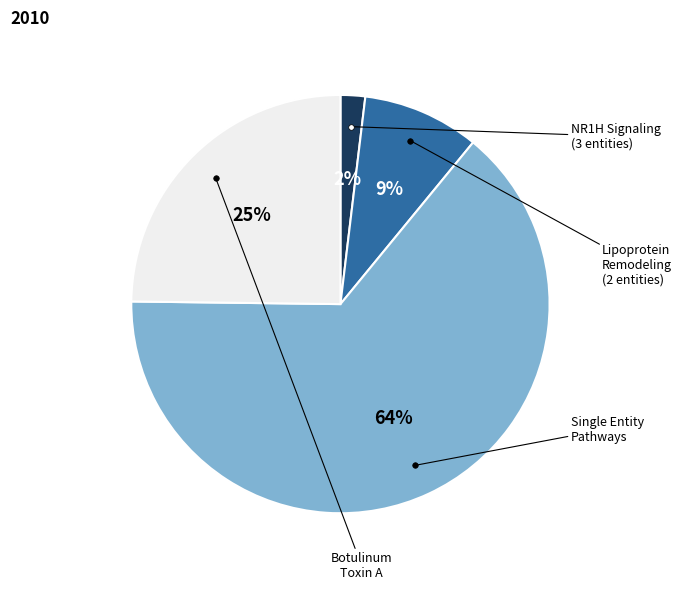

Does any single category account for the majority?

Yes